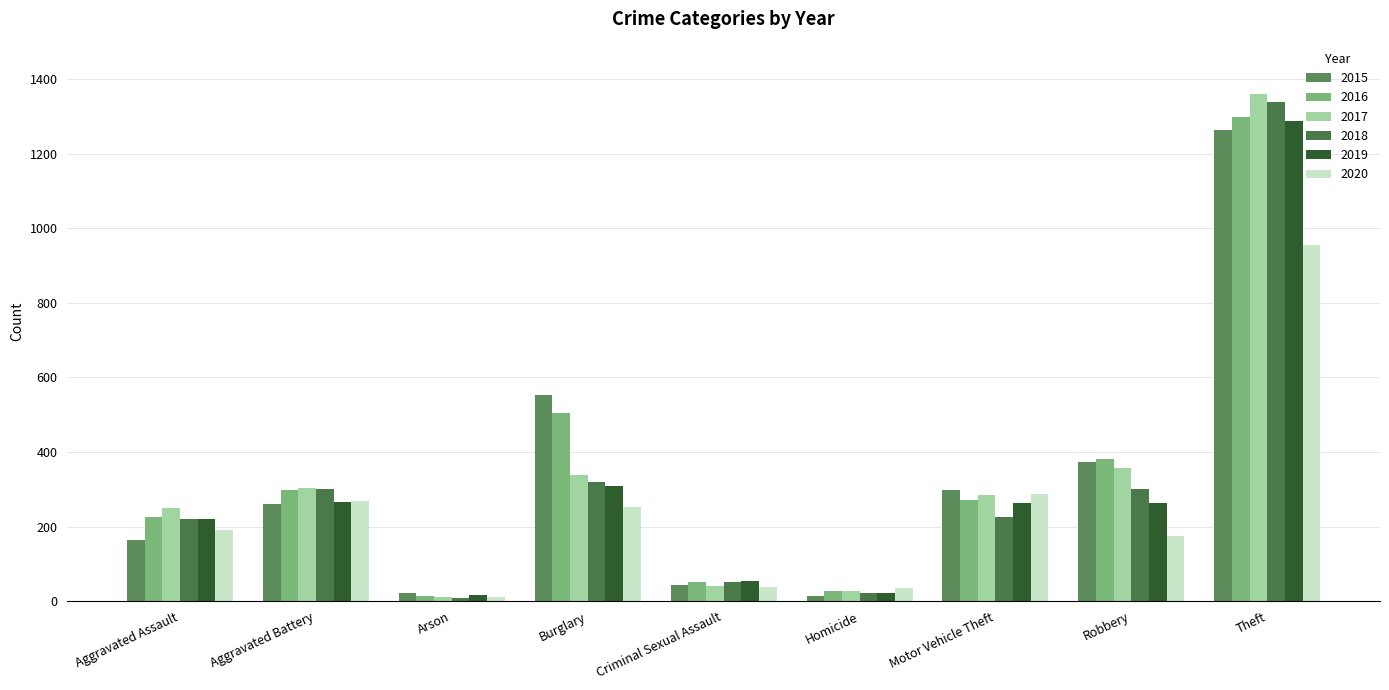

What is the difference between the second highest and second lowest values in the 2018 series?

296